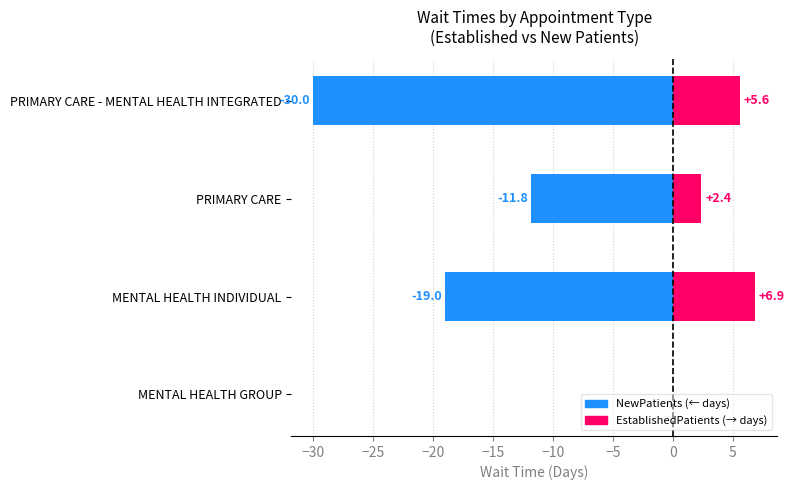

What is the average value of the EstablishedPatients series?

3.7